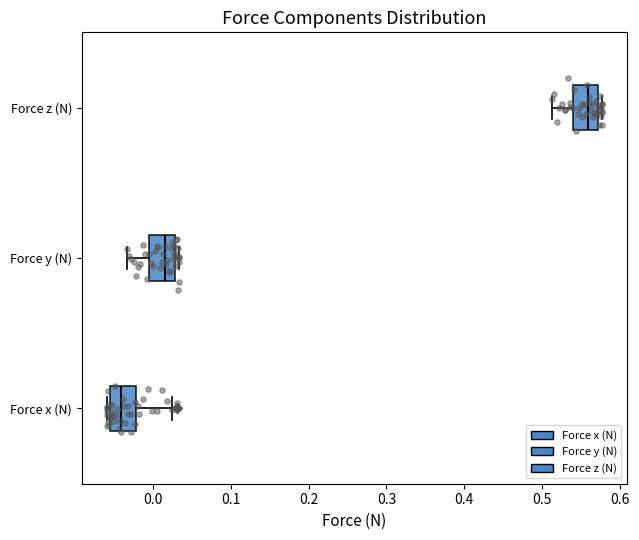

Reading bottom to top, transcribe this box plot: for each box, give where its median line is, the range the box spans, and where its two whiskers end, as read against the x-axis. The values are not printed on the chart, so give them approximately, as read against the axis.

Force x (N): median -0.04, box -0.06 to -0.02, whiskers -0.06 (just left of the box's left edge) to 0.02
Force y (N): median 0.02, box -0.01 to 0.03, whiskers -0.03 to 0.03 (just right of the box's right edge)
Force z (N): median 0.56, box 0.54 to 0.57, whiskers 0.51 to 0.58